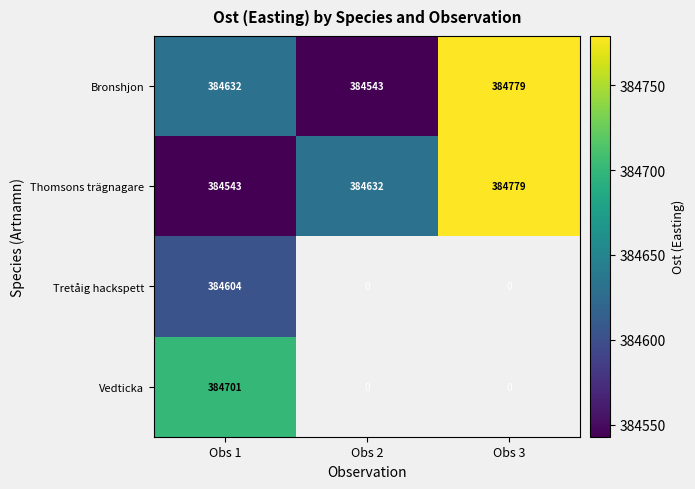

At how many categories does at least one series exceed 384751?

1